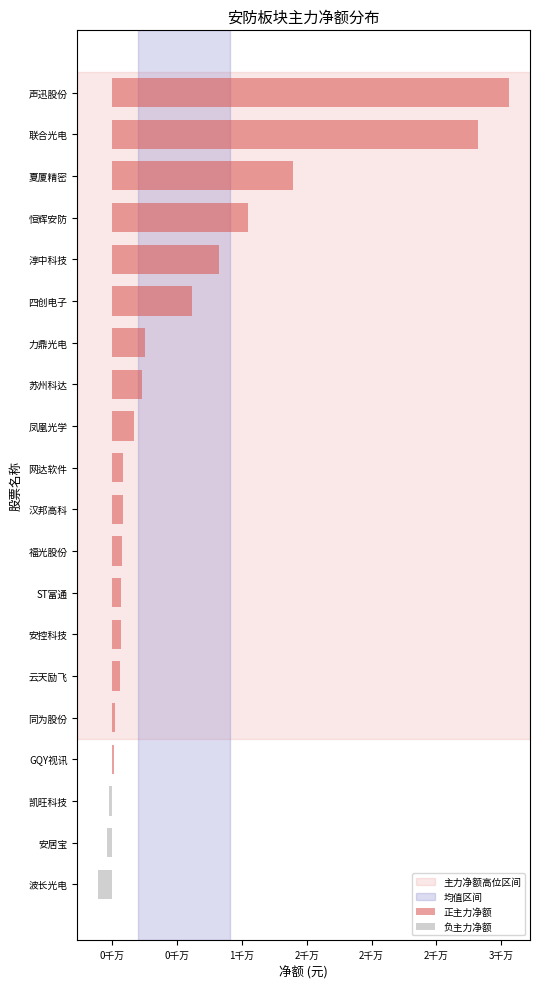

List the labels in order of 净额 value, smallest first.

波长光电, 安居宝, 凯旺科技, GQY视讯, 同为股份, 云天励飞, 安控科技, ST富通, 福光股份, 汉邦高科, 网达软件, 凤凰光学, 苏州科达, 力鼎光电, 四创电子, 淳中科技, 恒辉安防, 夏厦精密, 联合光电, 声迅股份